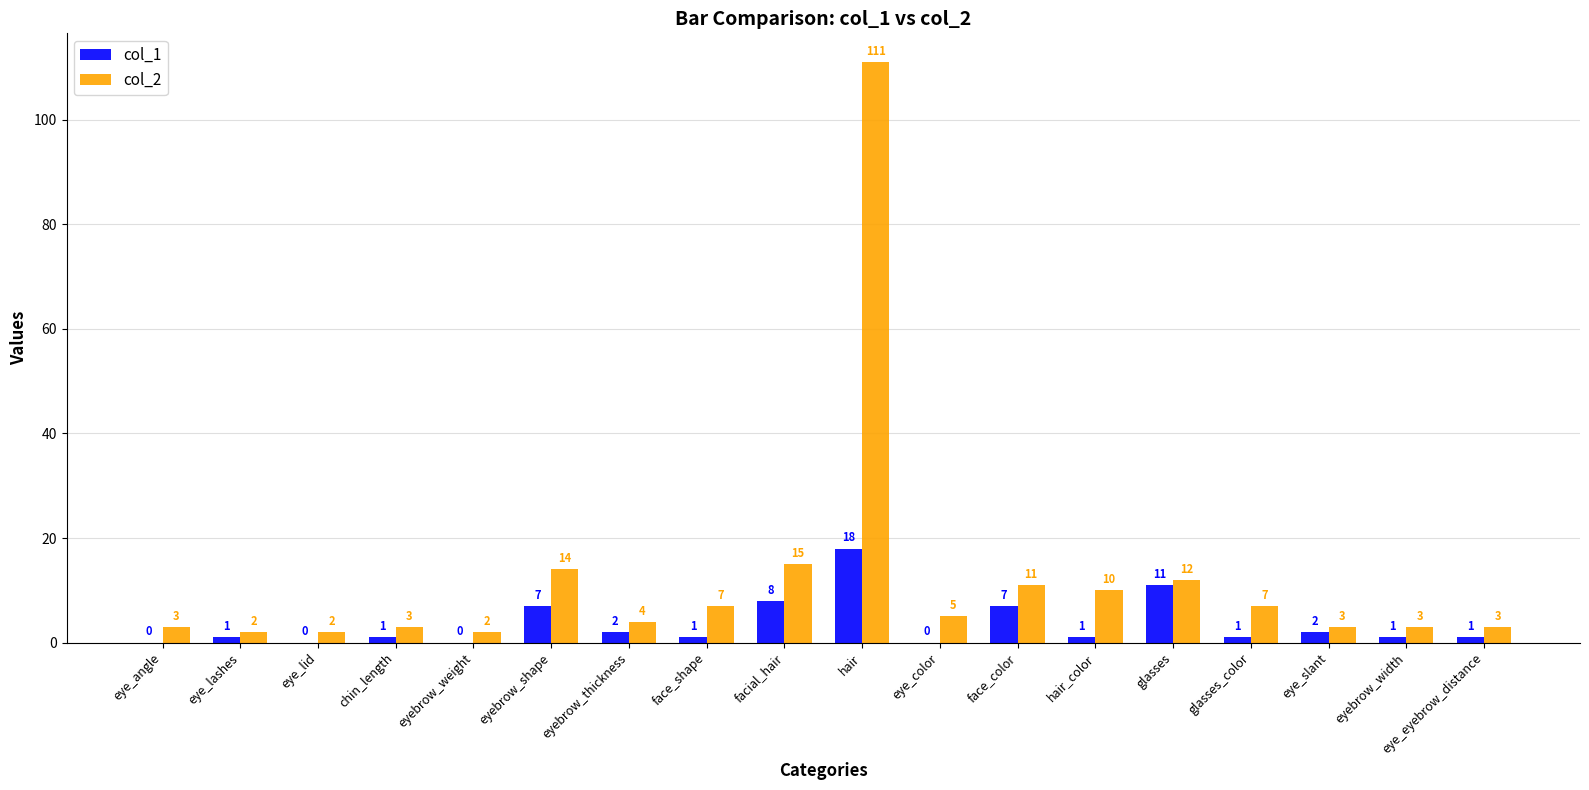

How many distinct data groups are displayed?

2